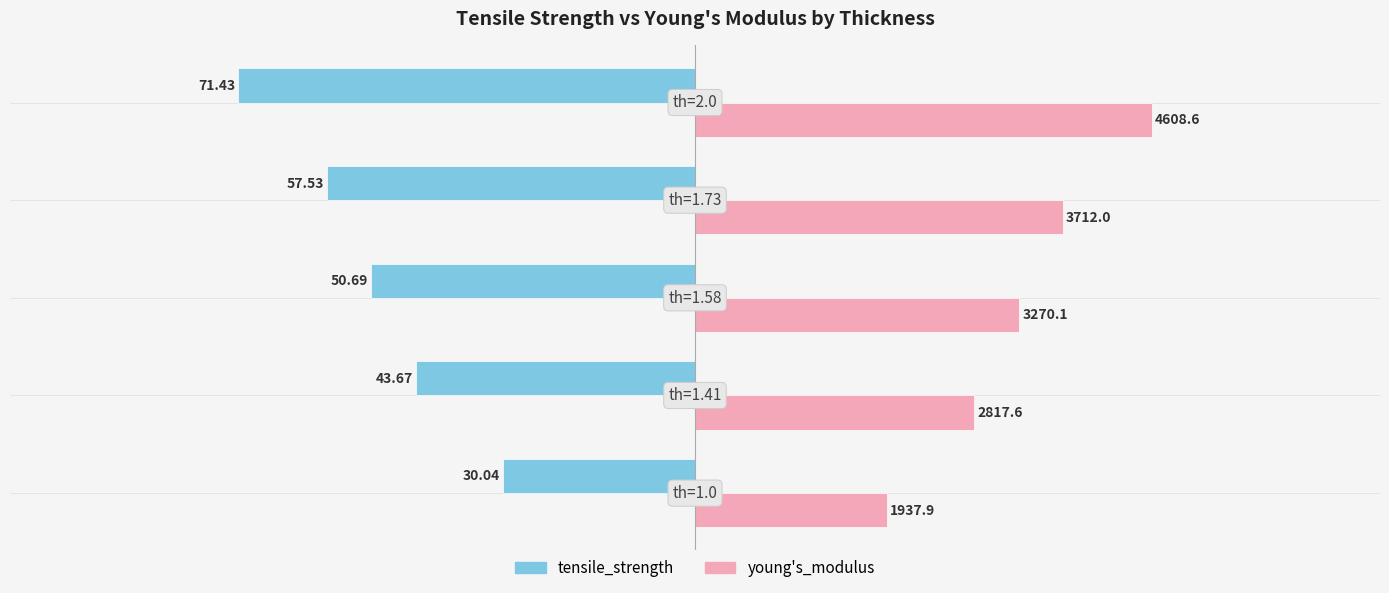

Rank the series by their maximum value, from lowest to highest.

tensile_strength, young's_modulus